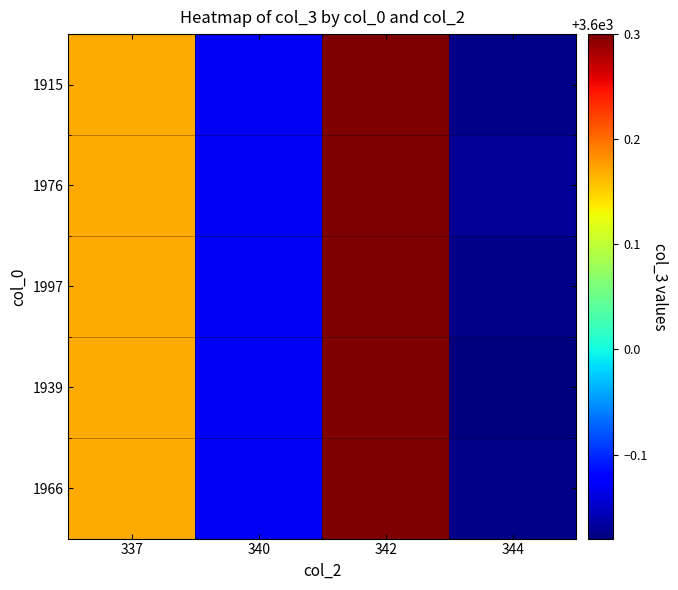

Reading left to right, what are all the values shown in this chart?

row_0: 337=3600.2	340=3599.9	342=3600.3	344=3599.8
row_1: 337=3600.2	340=3599.9	342=3600.3	344=3599.8
row_2: 337=3600.2	340=3599.9	342=3600.3	344=3599.8
row_3: 337=3600.2	340=3599.9	342=3600.3	344=3599.8
row_4: 337=3600.2	340=3599.9	342=3600.3	344=3599.8